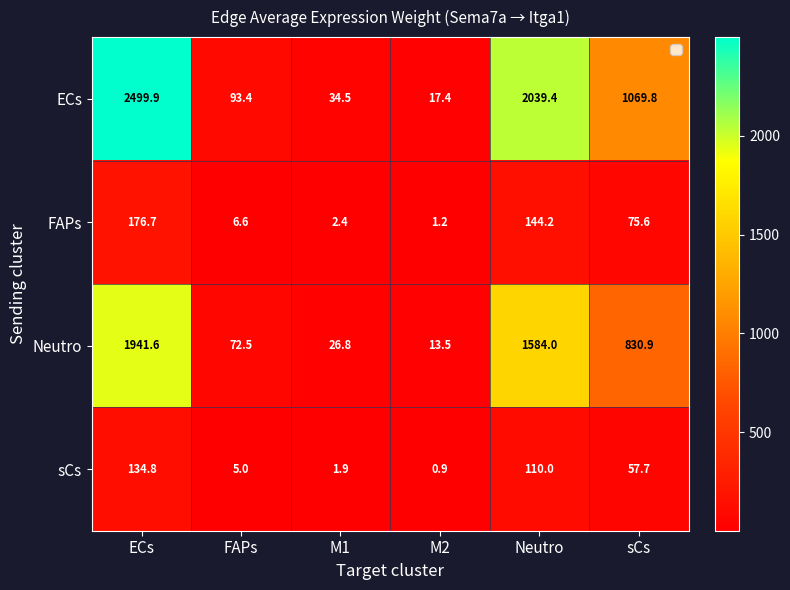

Which series has the largest total across all categories?

ECs